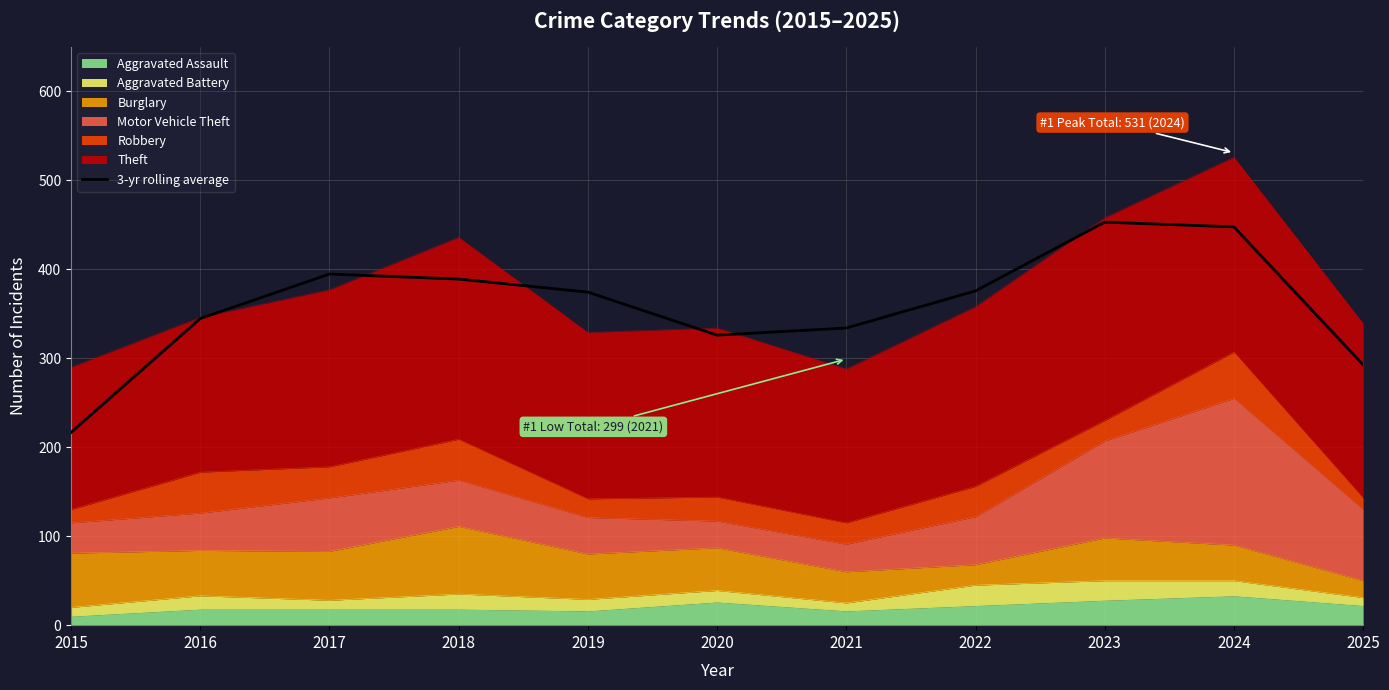

Does the chart display data point markers on the line(s)?

No